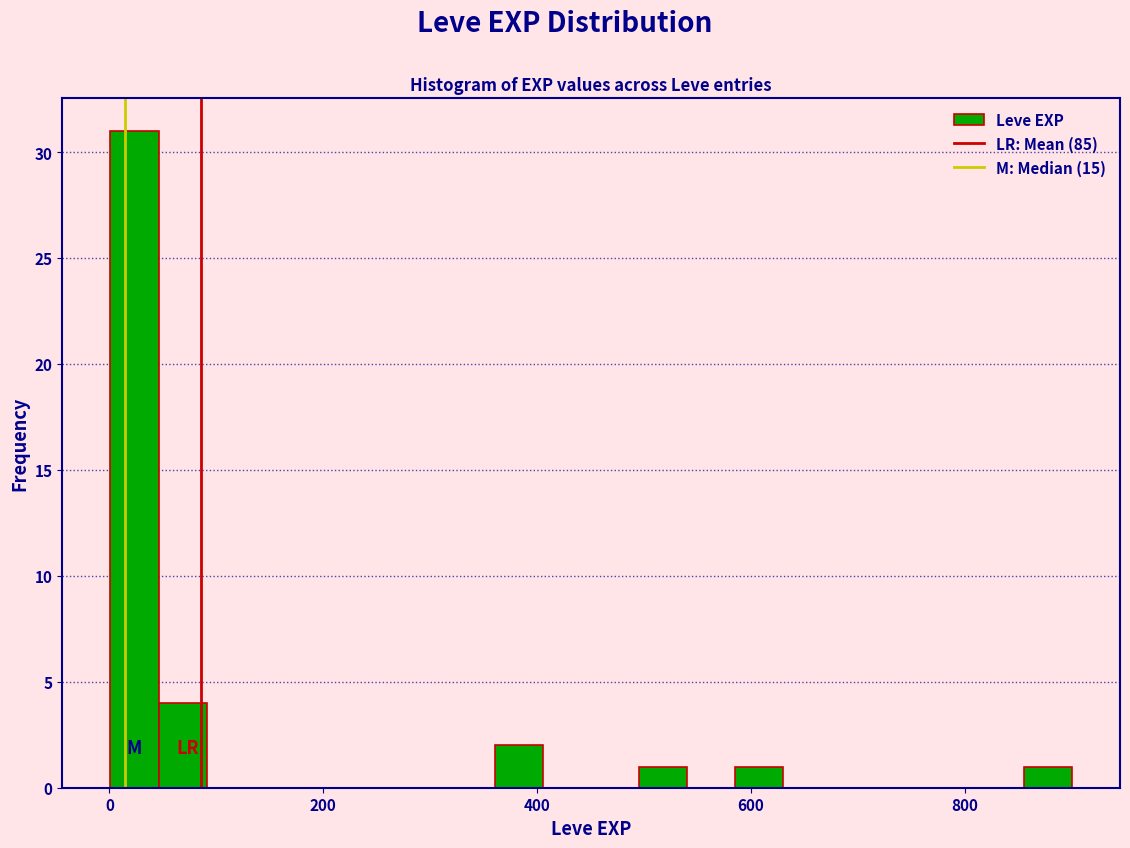

Read against the x-axis, roughly where is the centre of the tallest bar?

20